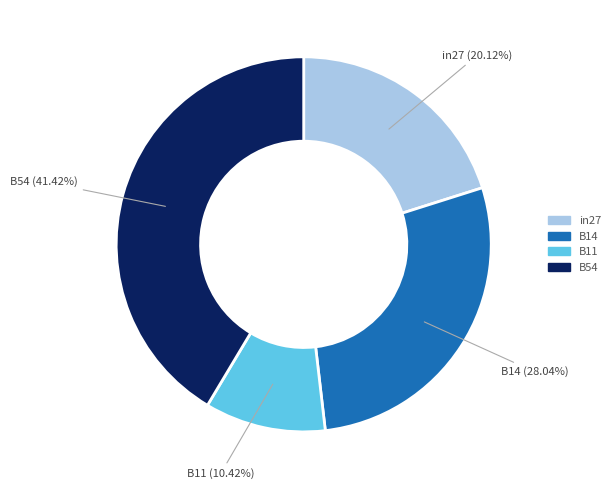

What is the largest slice in the pie chart?

B54